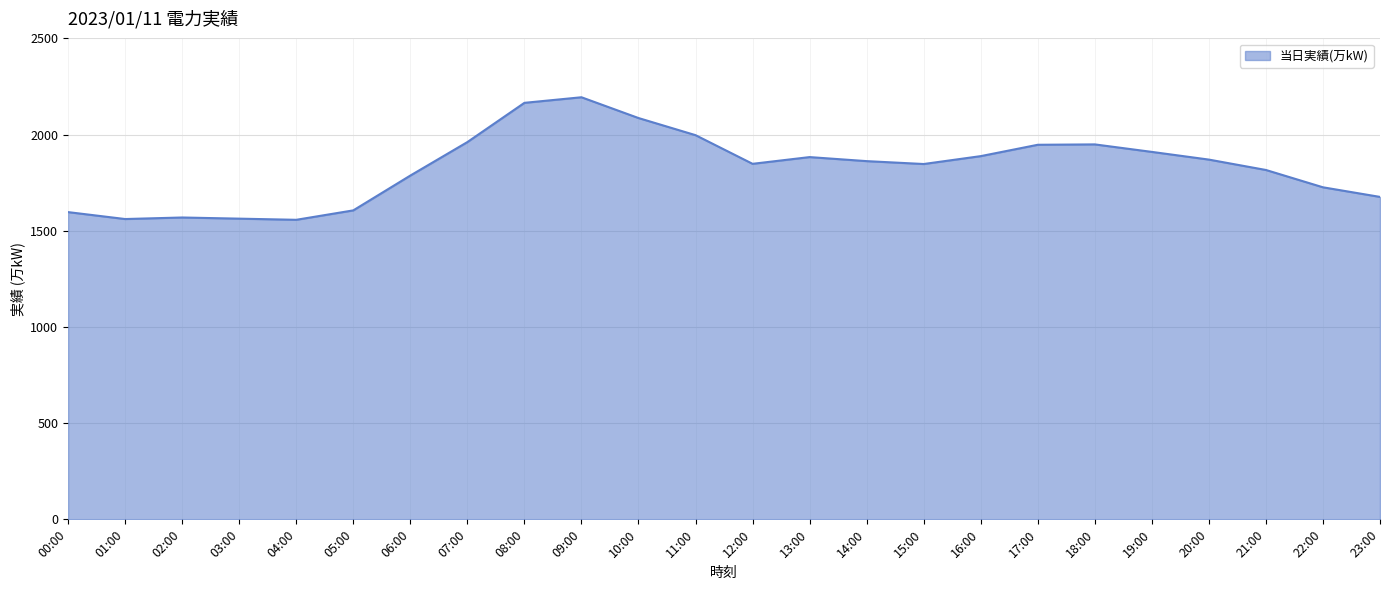

How many distinct data groups are displayed?

1